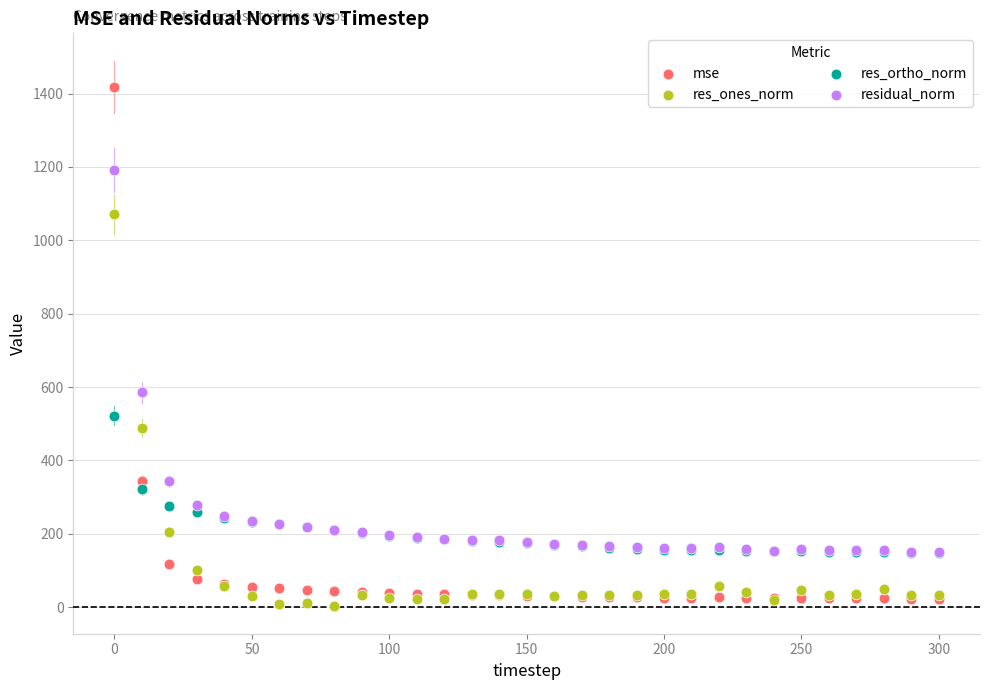

Across all series, what Y value is closest to 710?

585.4